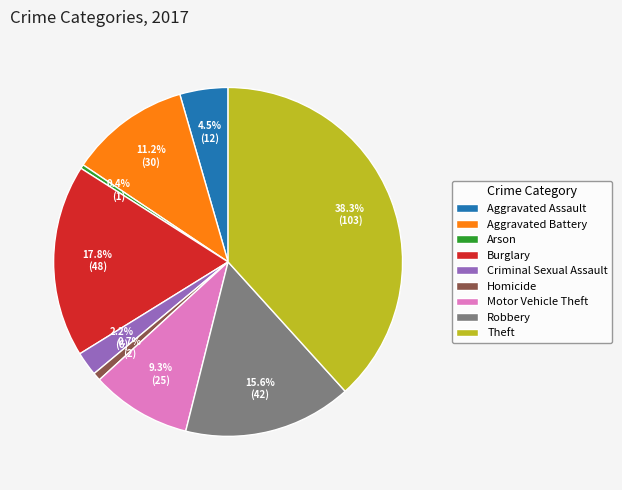

How many segments does this pie chart have?

9